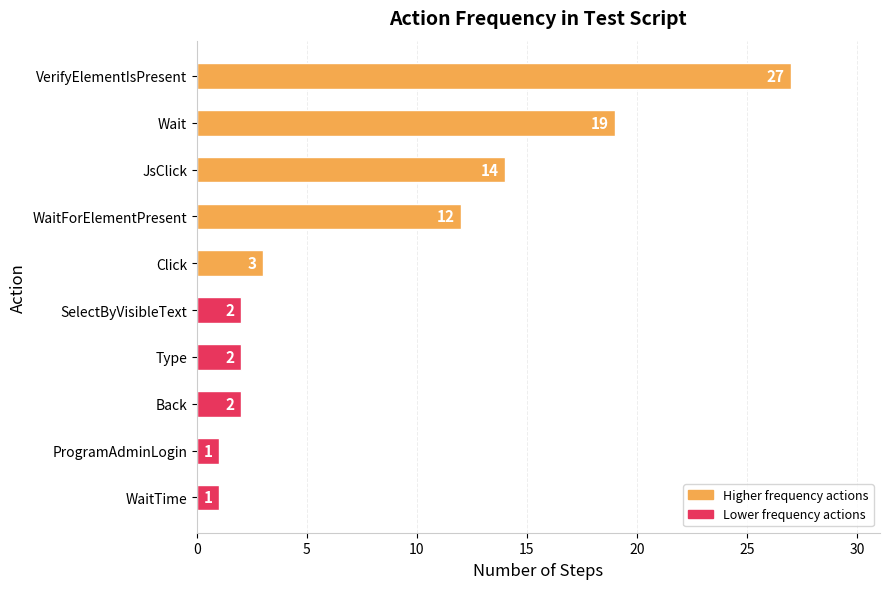

Does the chart contain stacked bars?

No